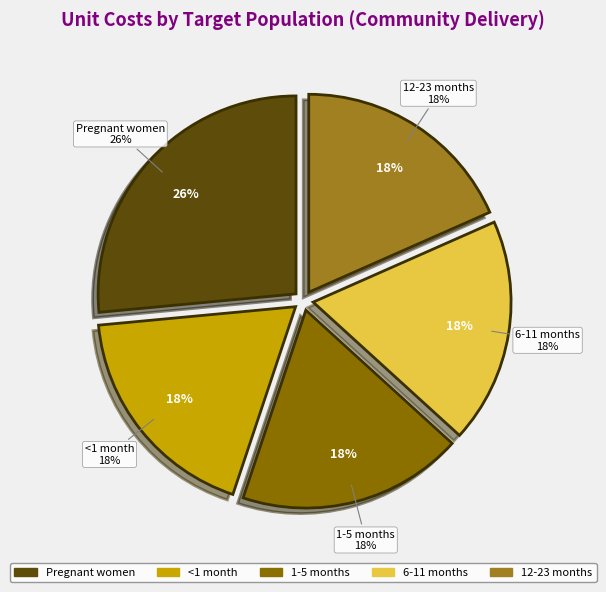

What is the ratio of the value at 1-5 months to the value at 12-23 months?

1.0